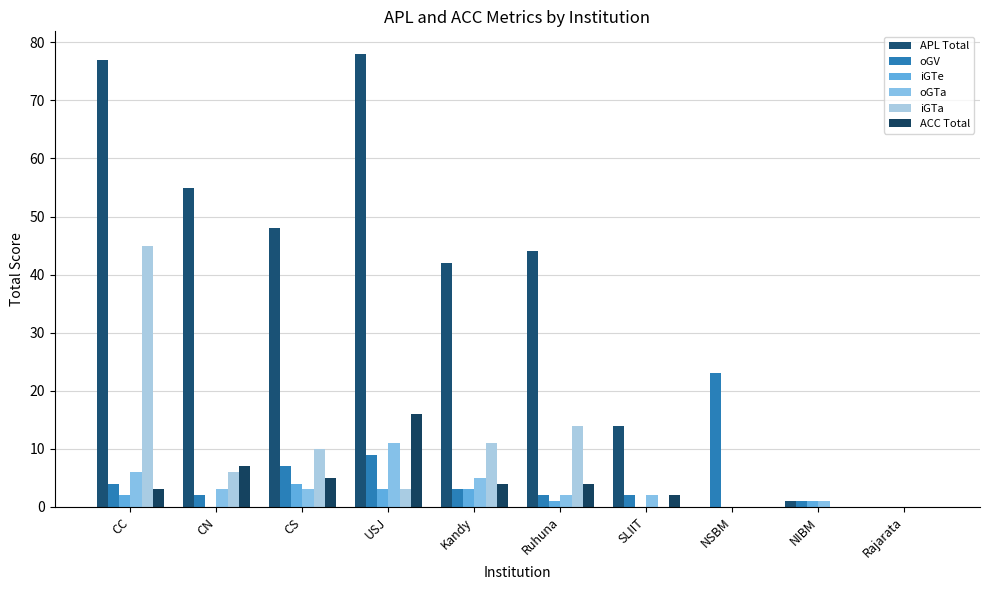

How many iGTe values are between 0 and 3?

9